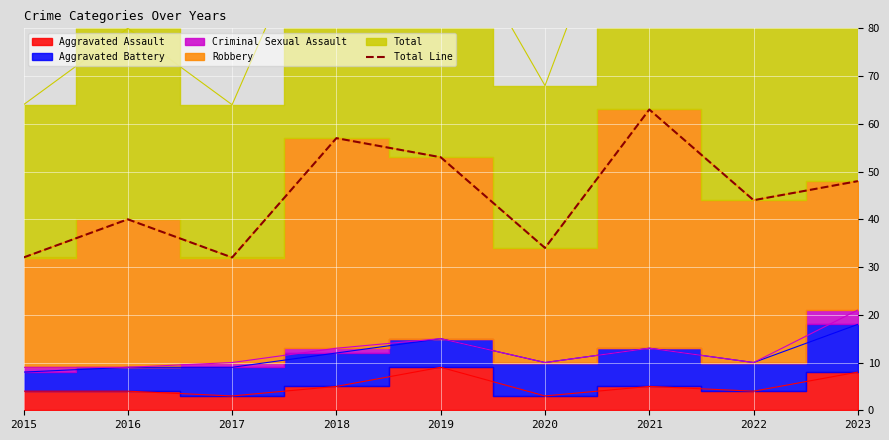

What is the value of the 4th point from the left?

57